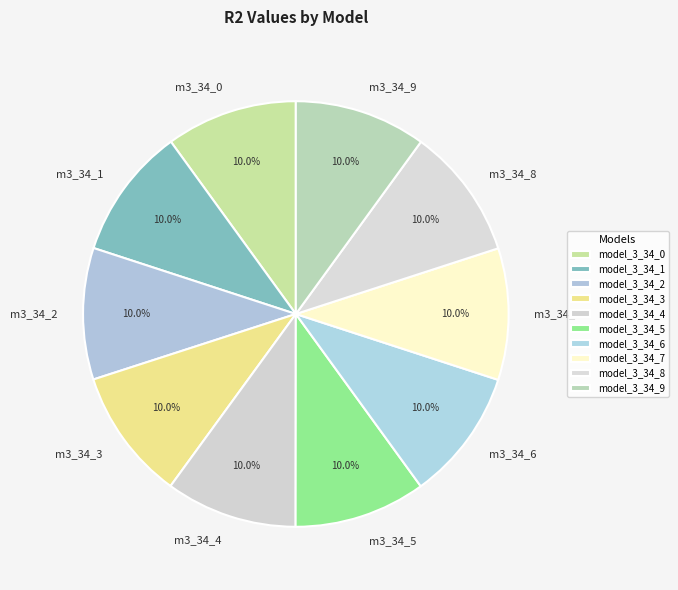

Is there a majority slice in this chart?

No